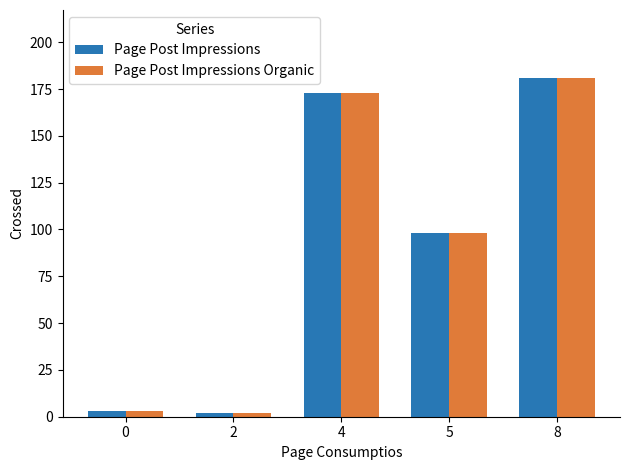

What is the total value across all series at 4?

346